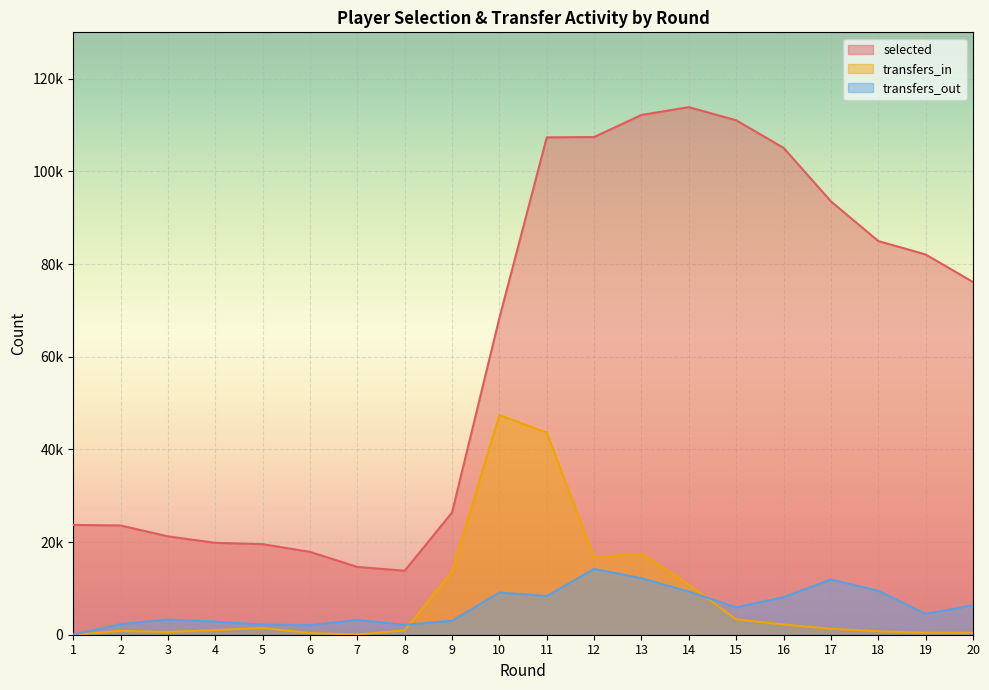

At which label does transfers_out reach its minimum?

1